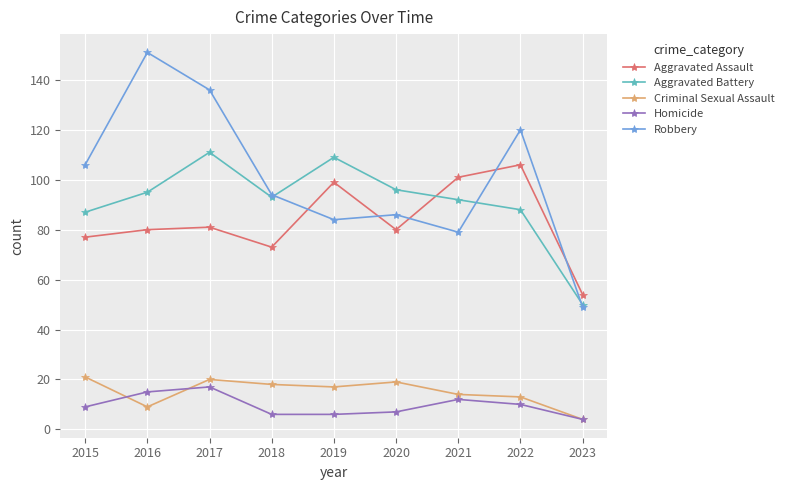

What is the sum of the Robbery values at 2019 and 2023?

133